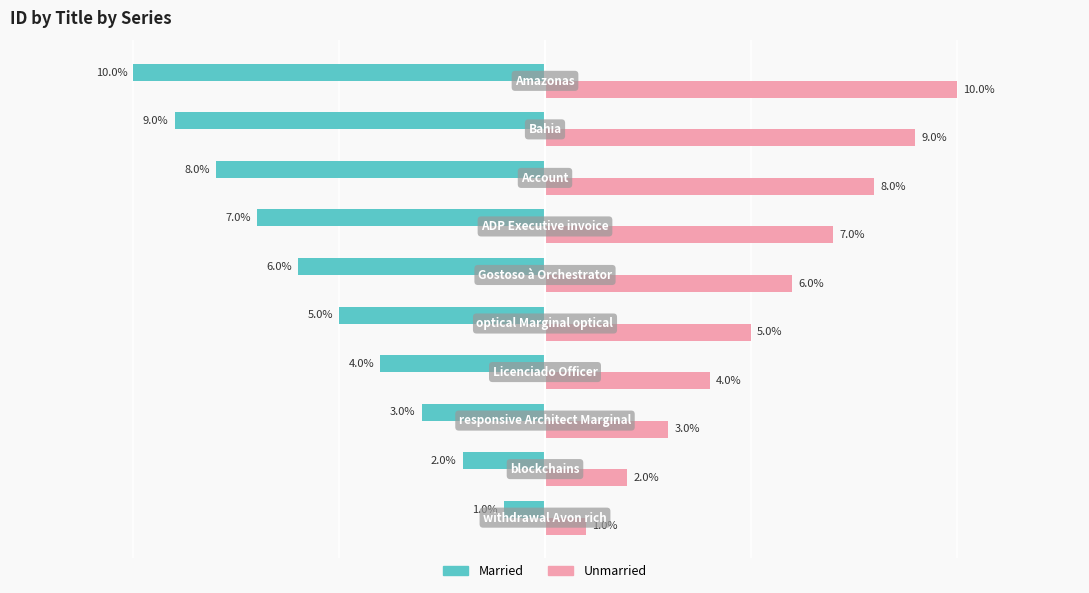

Which series has the largest total across all categories?

Unmarried